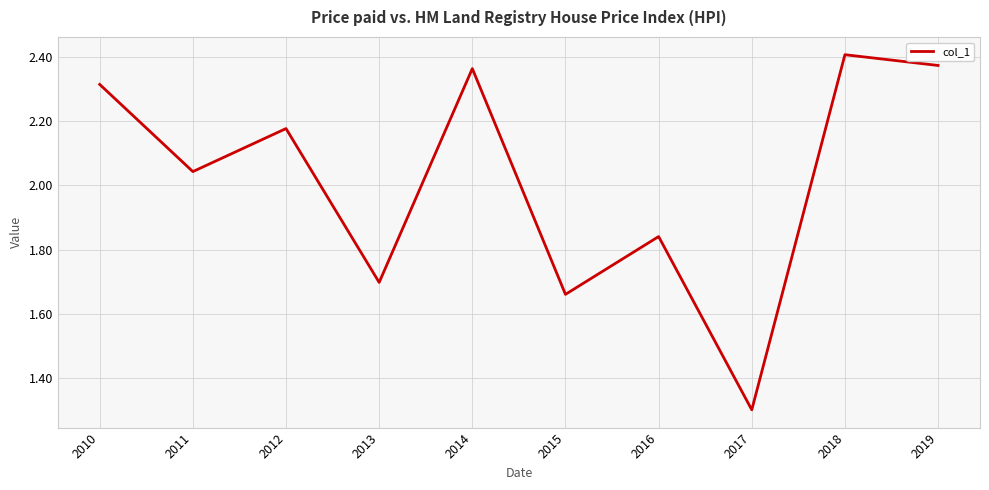

The chart shows a value of 0.7 at 2014. True or false?

False